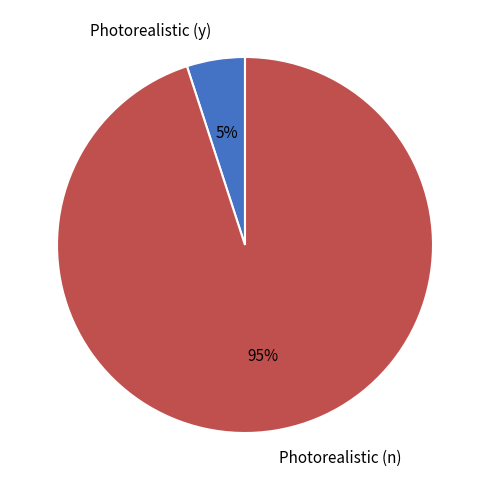

To the nearest percent, what is the difference between the largest and smallest slice percentages?

90%